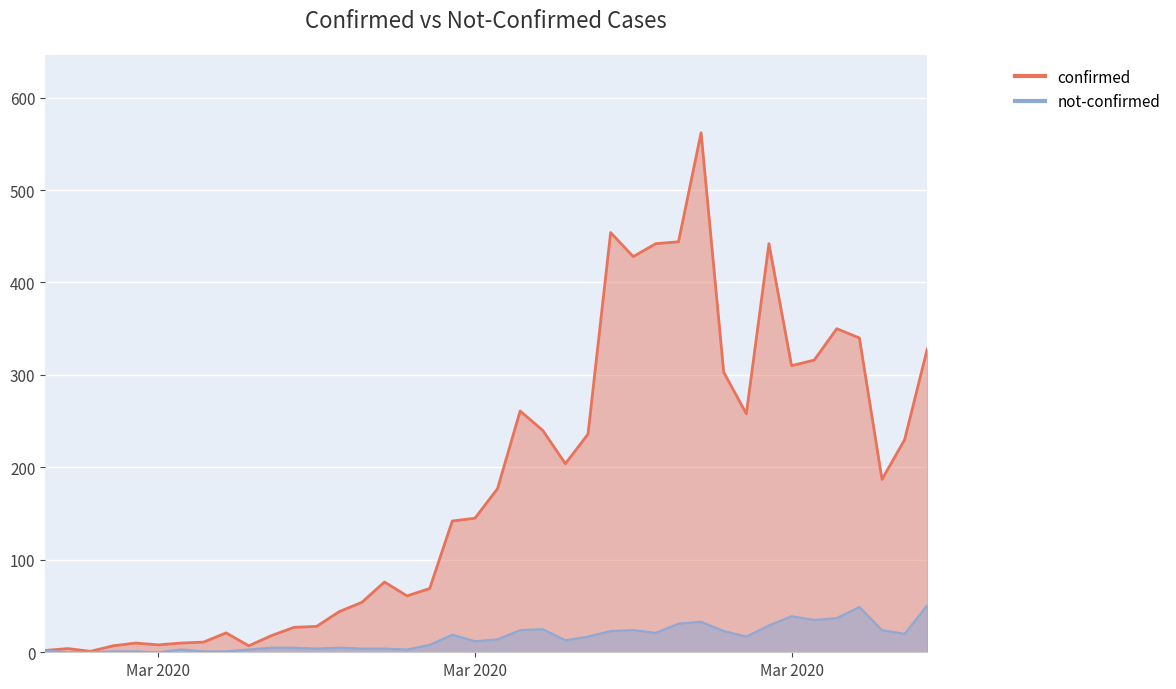

What position from the left is 2020-02-28?

2